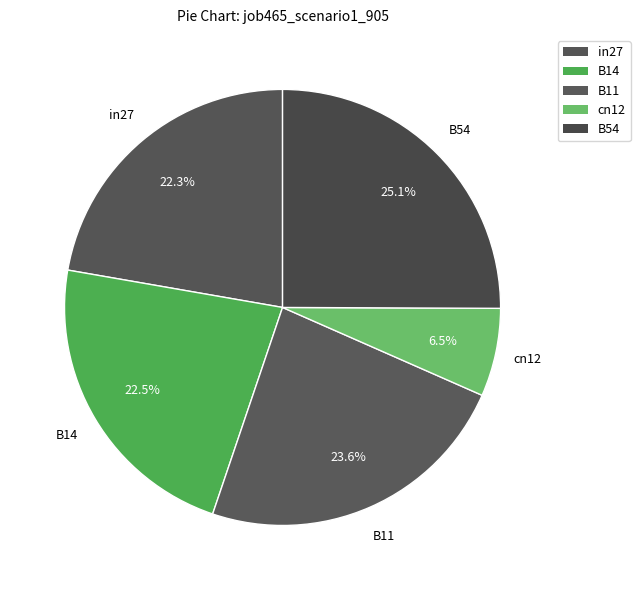

Count the number of slices in the pie.

5